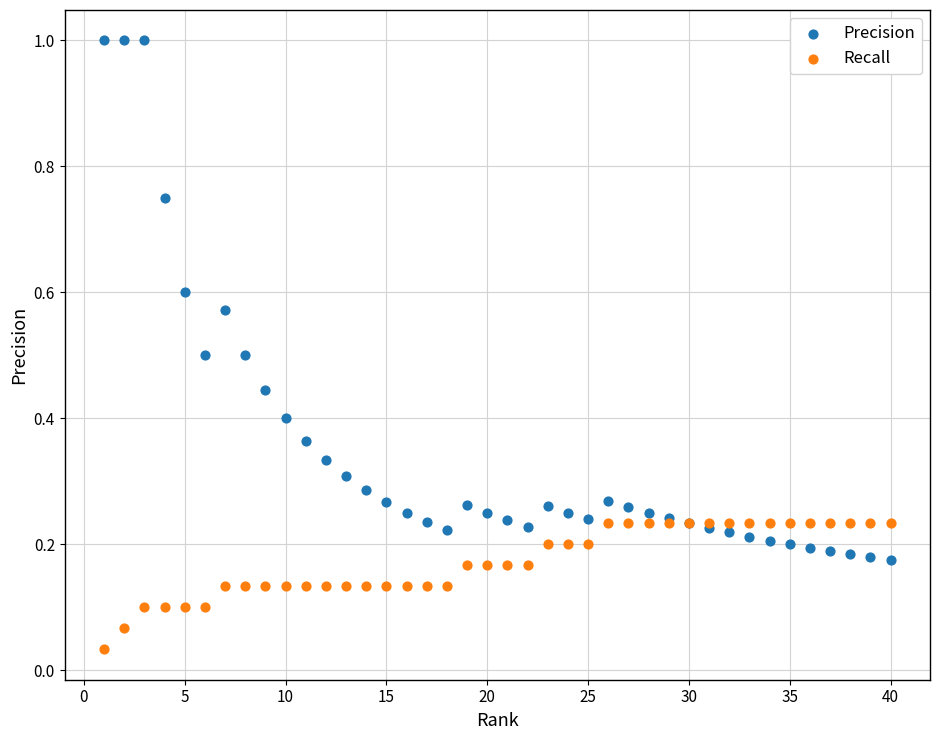

Which series contains the lowest Y value?

Recall